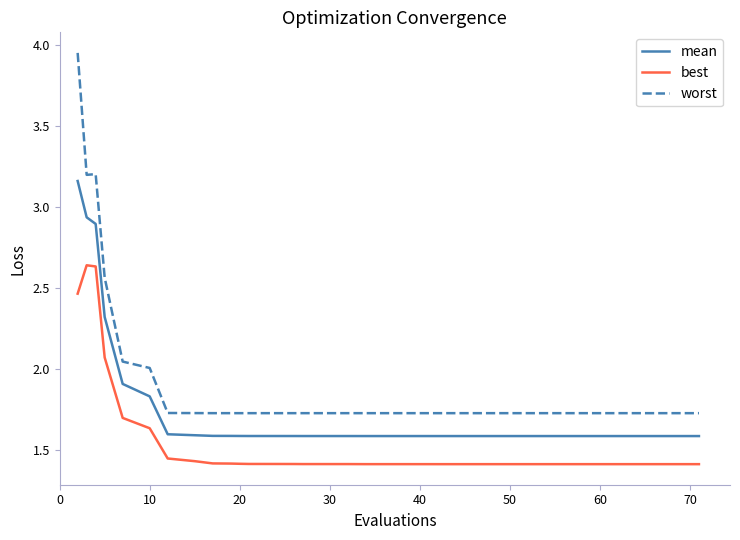

List the series in order of their overall mean, lowest first.

best, mean, worst